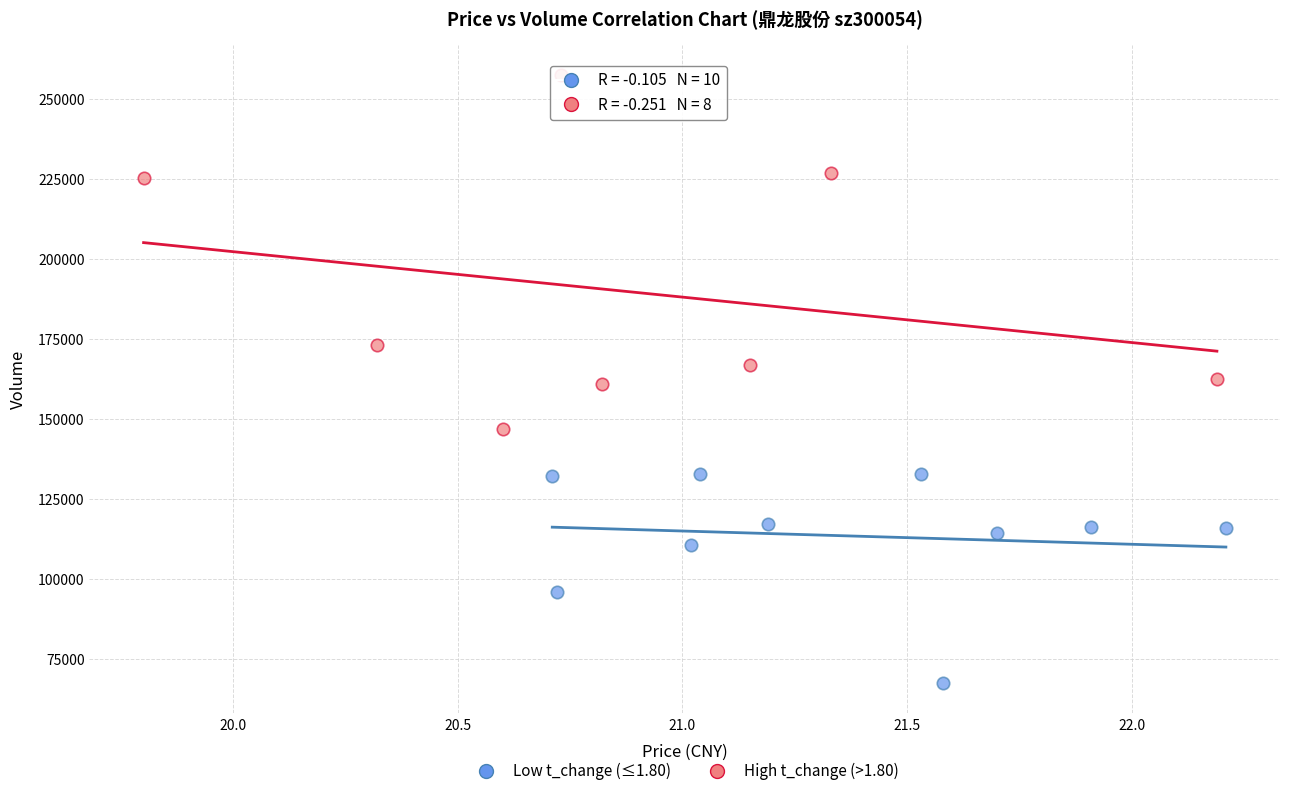

Which series contains the lowest Y value?

Low t_change (≤1.80)